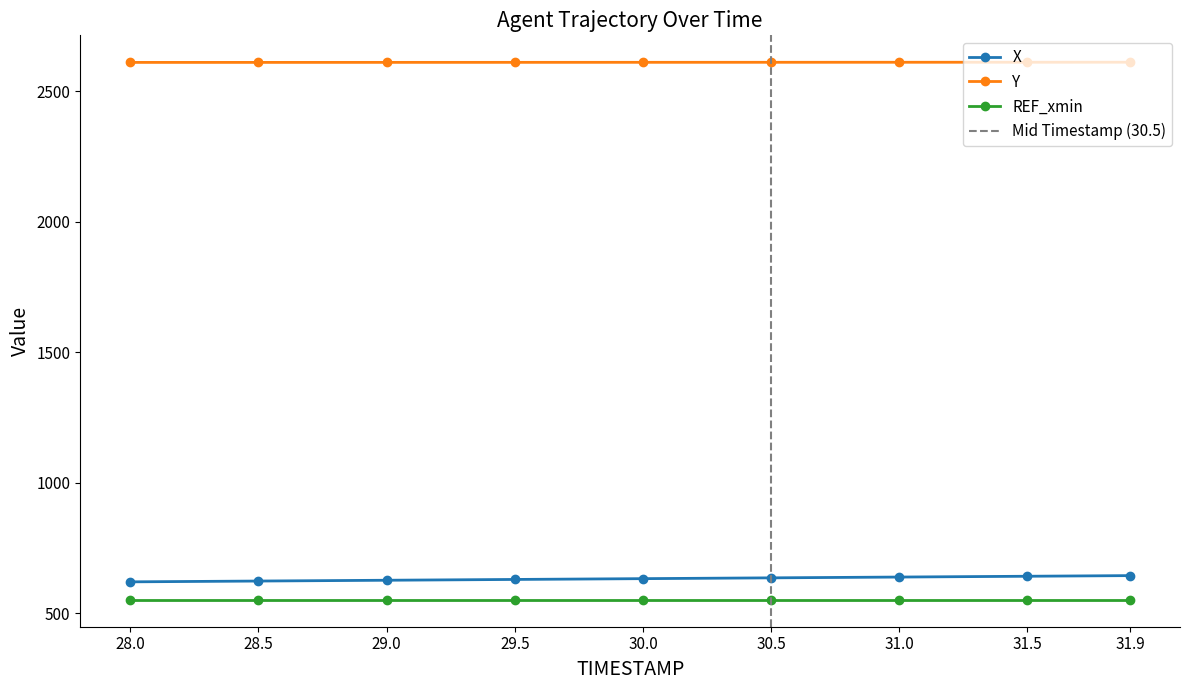

Which series has the largest total across all categories?

Y